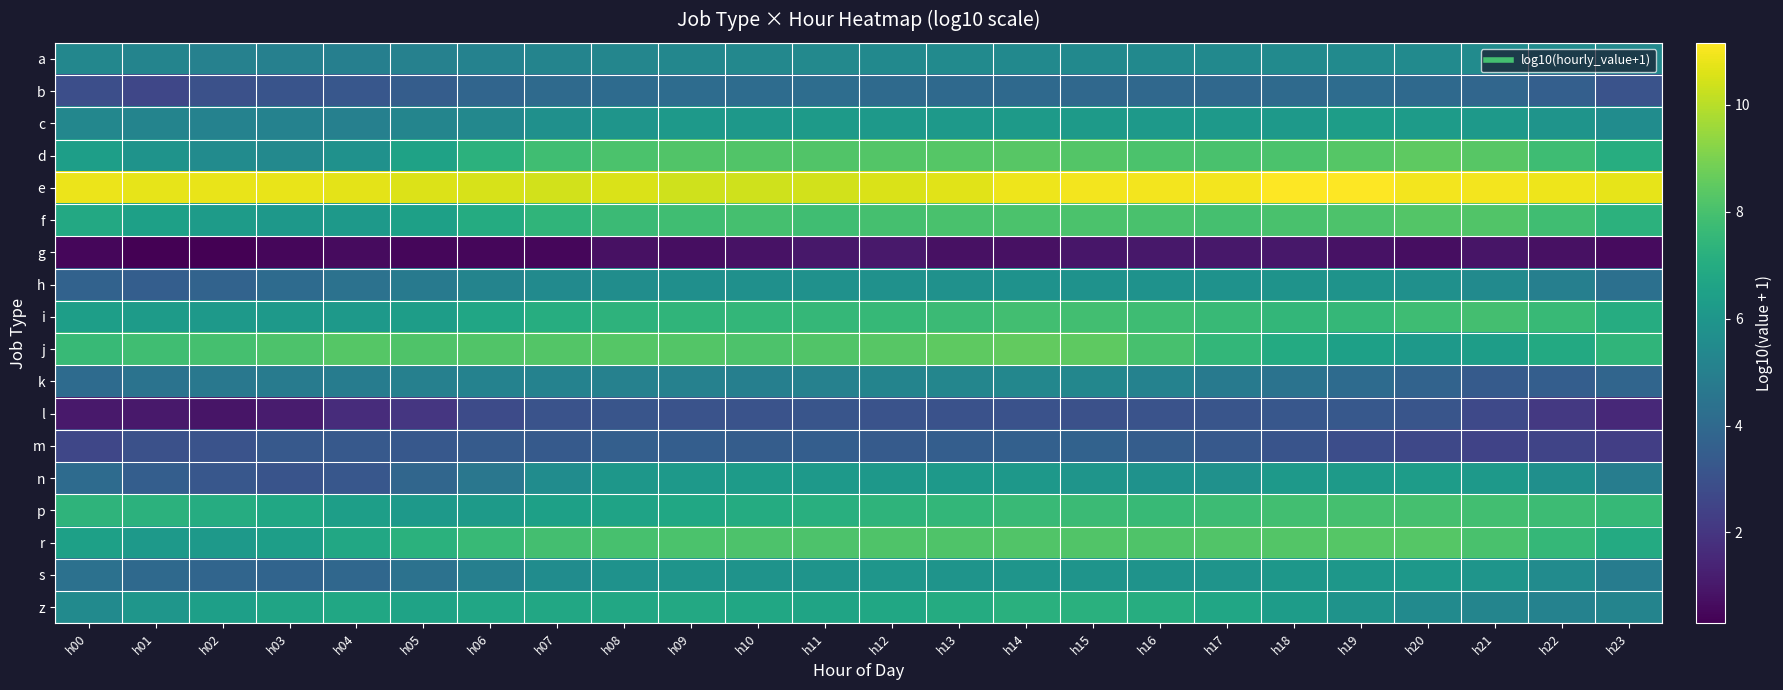

List the series in order of their peak value, highest first.

e, j, d, r, f, p, i, z, c, n, s, h, a, k, b, m, l, g